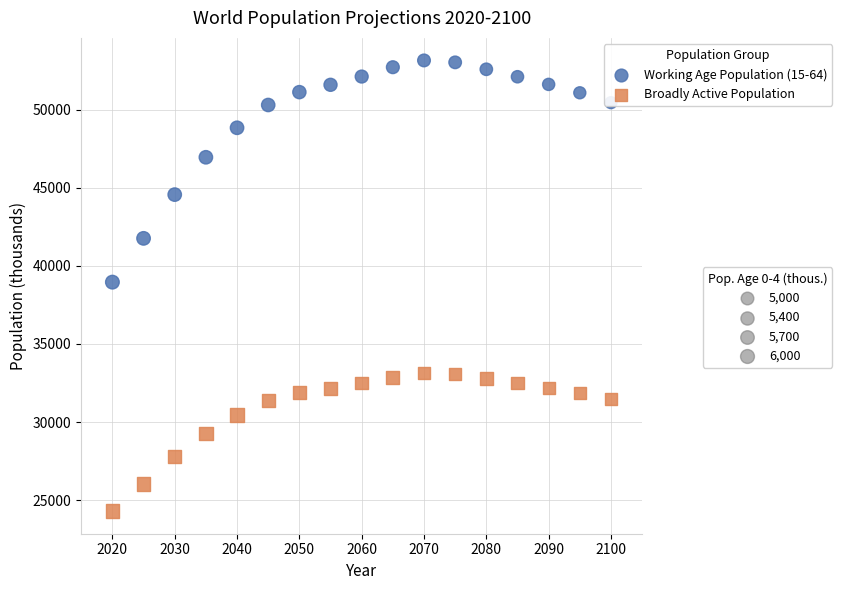

Across all data points, what is the range of Y values (max minus min)?

28864.6